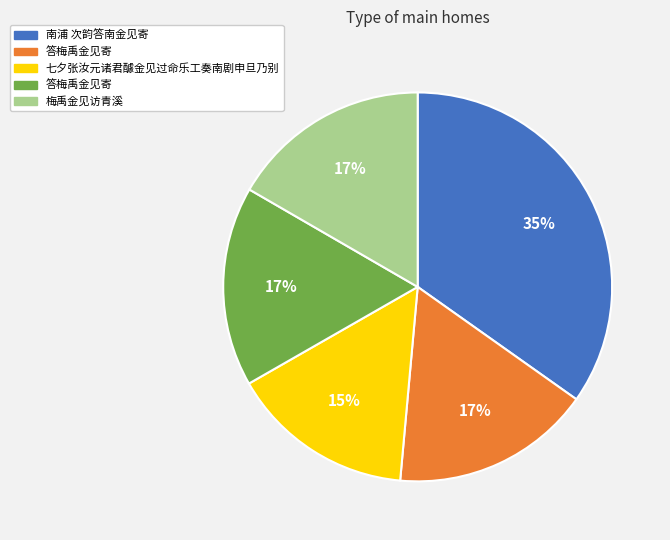

To the nearest percent, what is the difference between the largest and smallest slice percentages?

20%